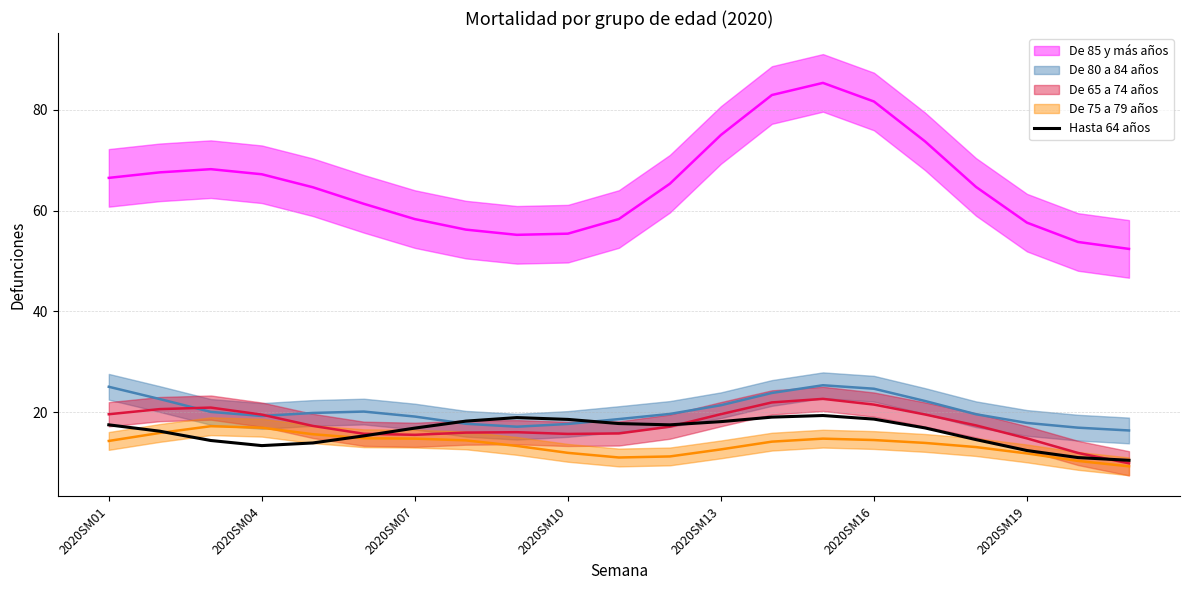

Is it true that Hasta 64 años equals 26.0 at 2020SM13?

False